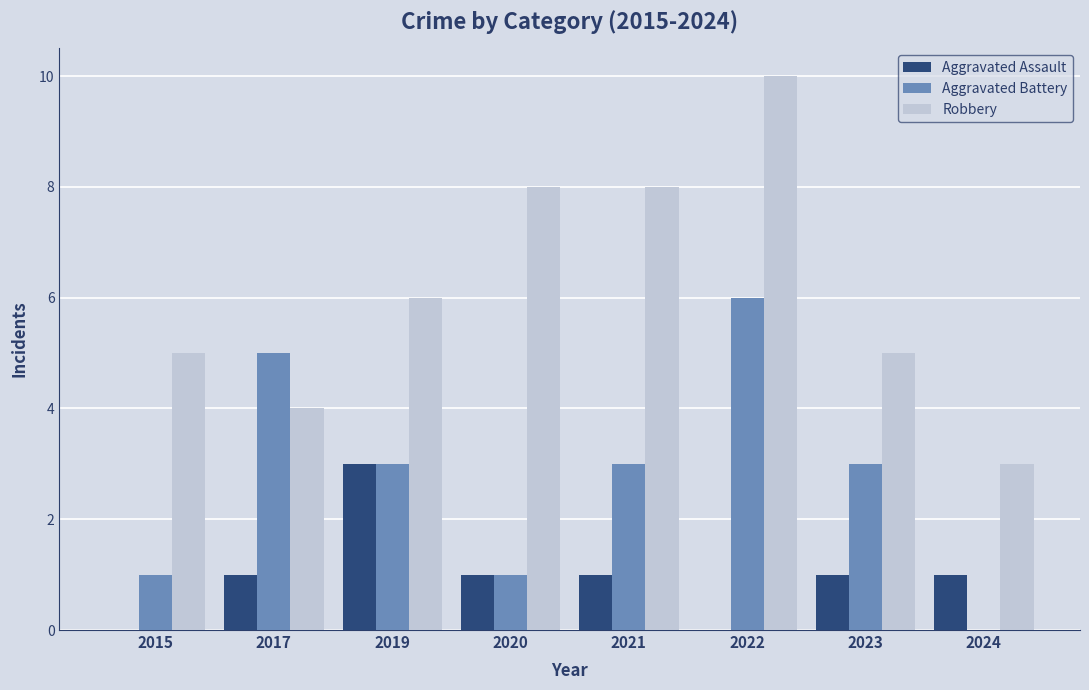

Are the bars horizontal?

No